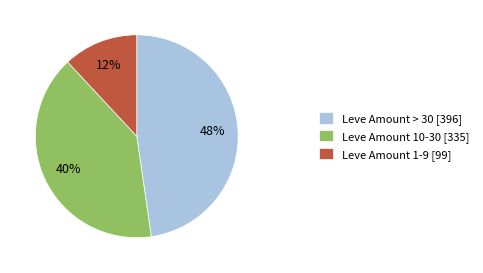

Is the sum of Leve Amount 1-9 [99] and Leve Amount > 30 [396] greater than half?

Yes